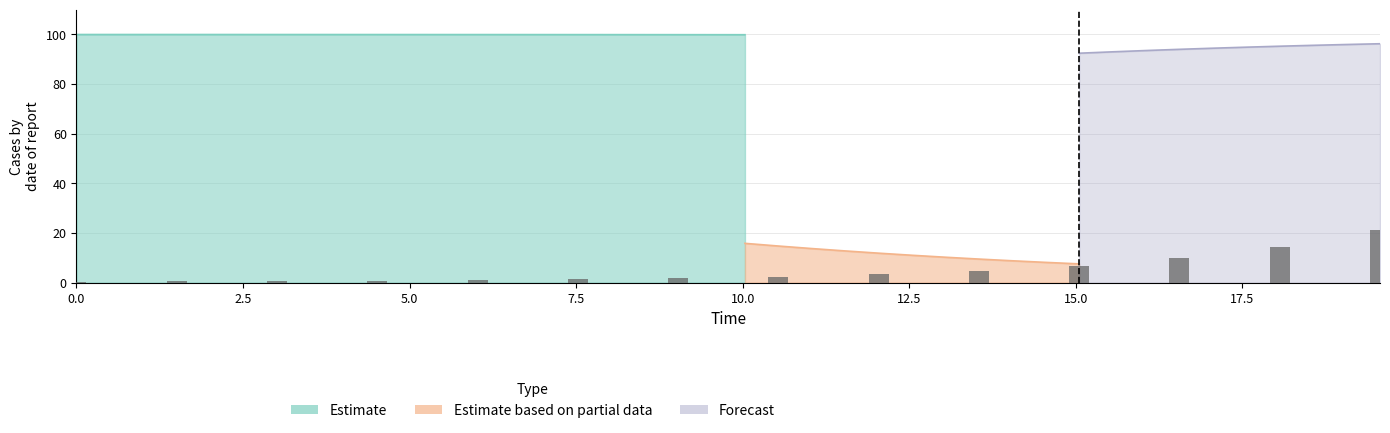

Which has a higher value, 15.0 or 10?

10